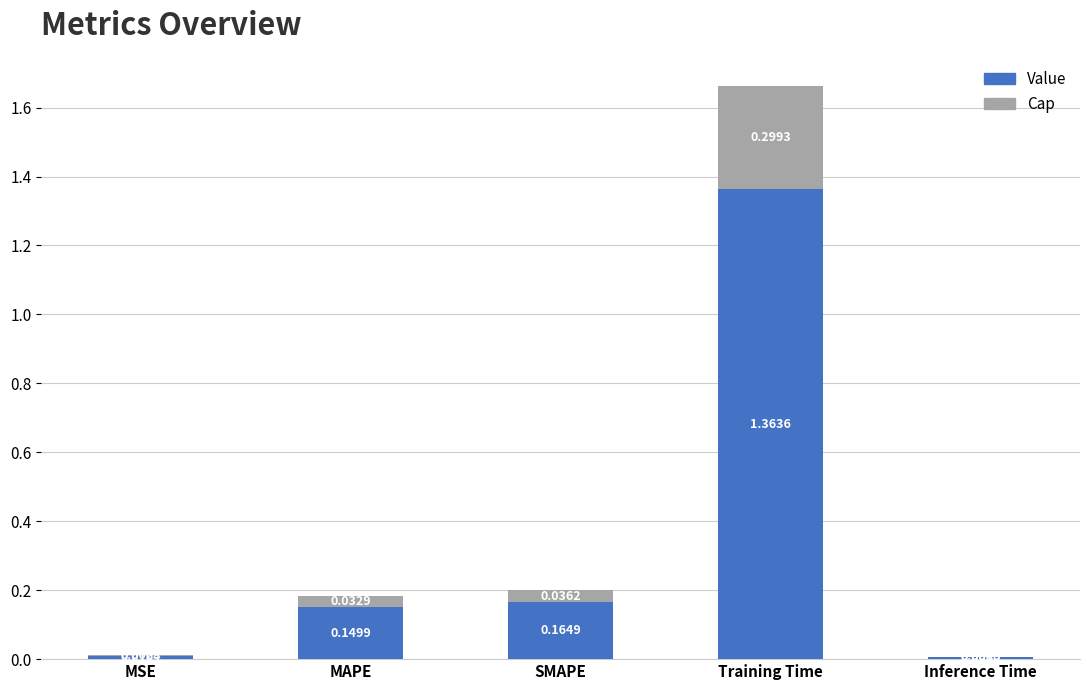

What is the total value across all series at Training Time?

1.7